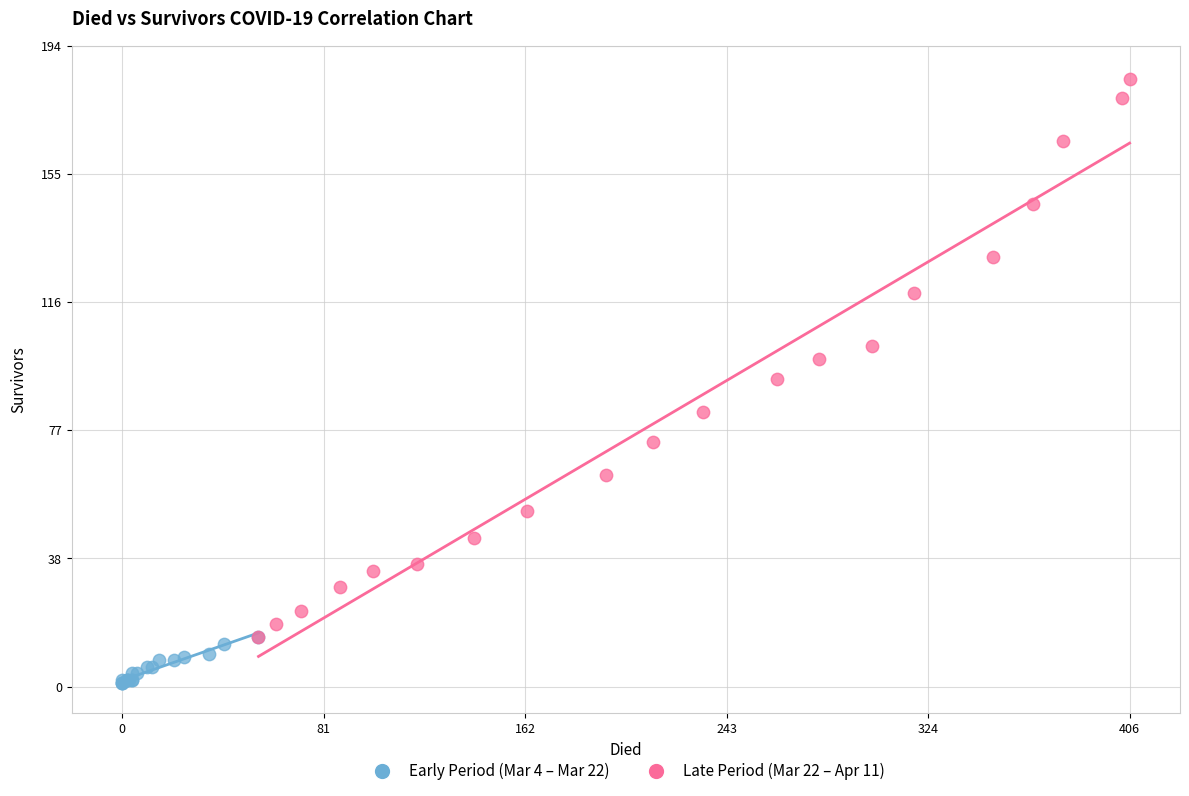

Which series contains the lowest Y value?

Early Period (Mar 4 – Mar 22)